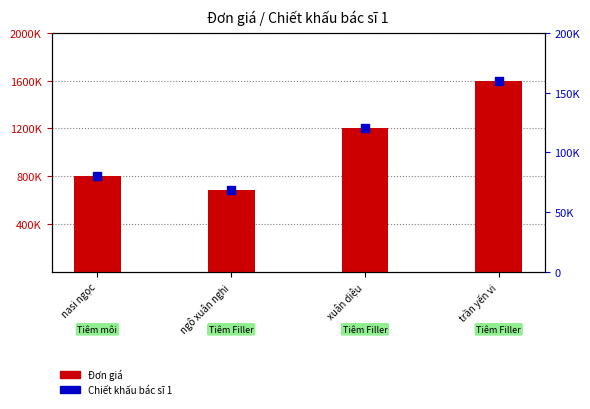

Is the value of Chiết khấu bác sĩ 1 at xuân diệu greater than the value of Đơn giá at ngô xuân nghi?

No